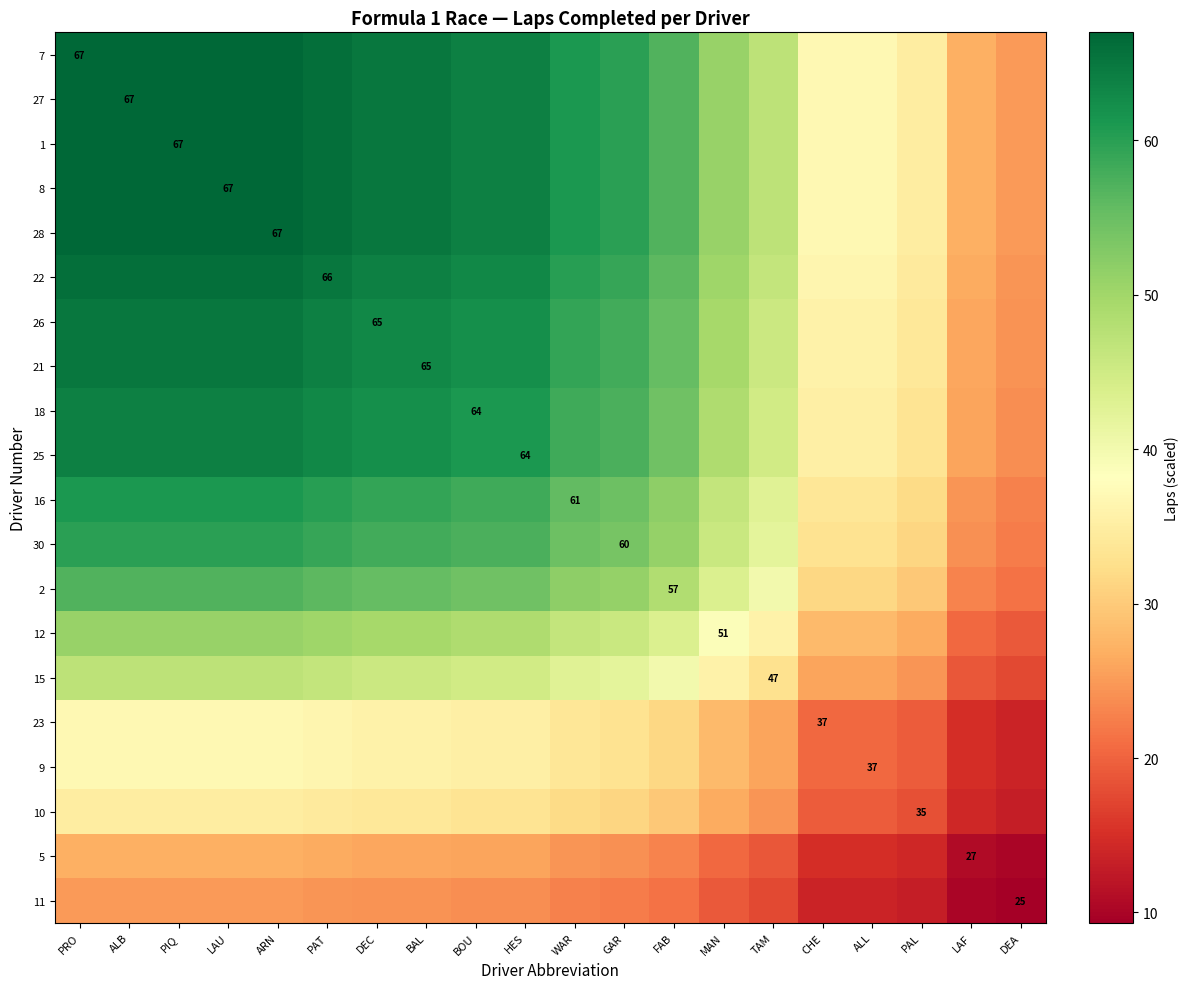

What is the maximum value shown in the chart?

67.0